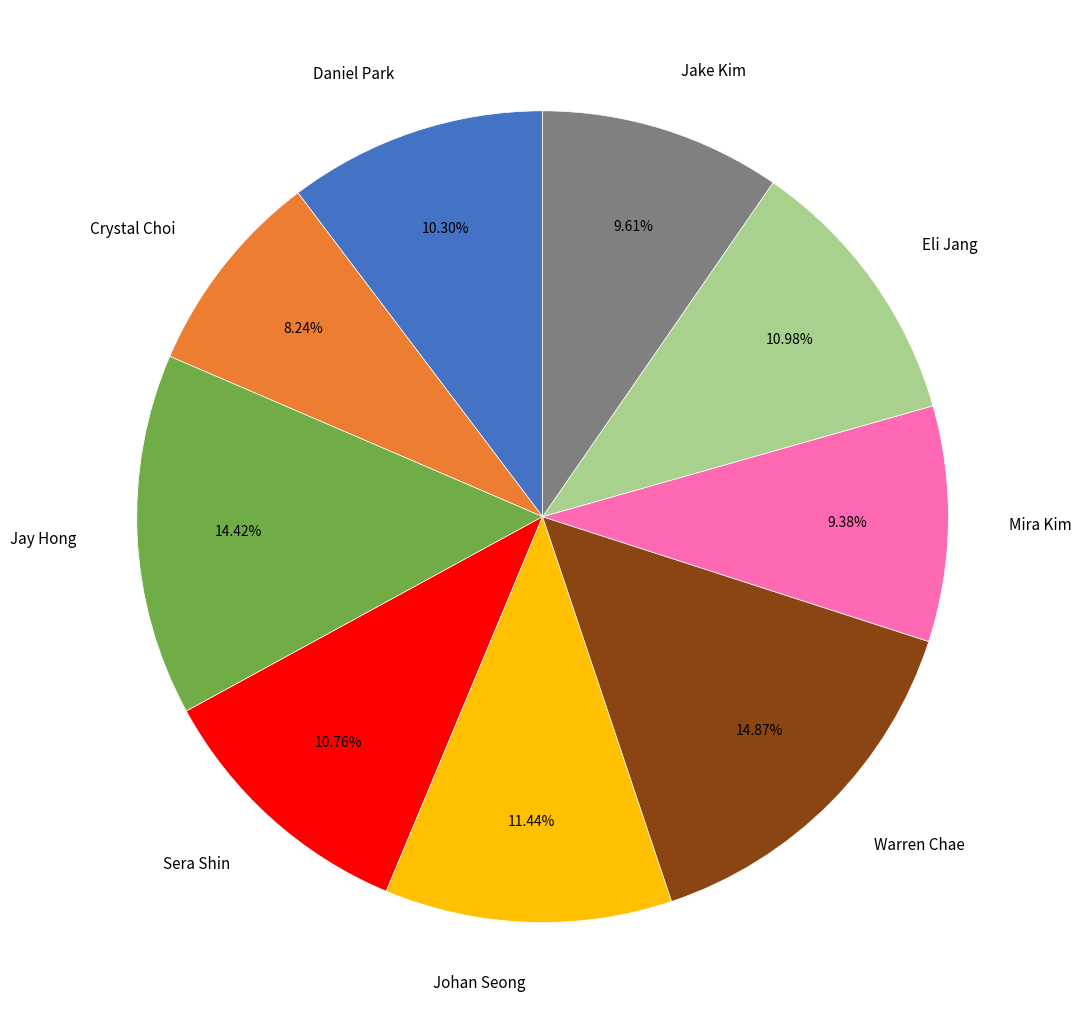

How many segments does this pie chart have?

9